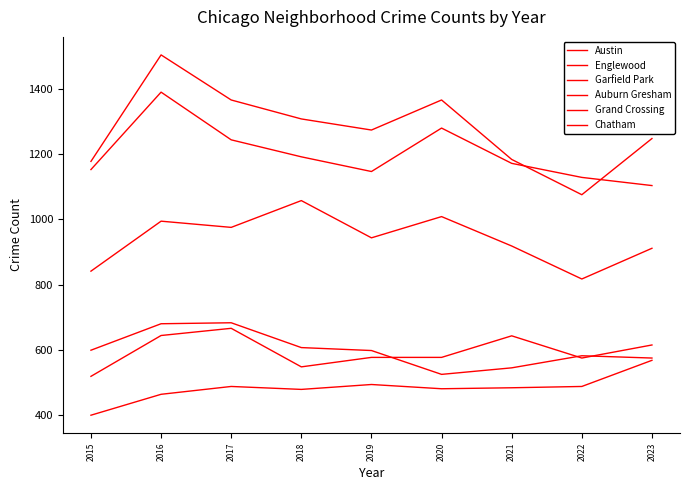

How many series are shown in this chart?

6